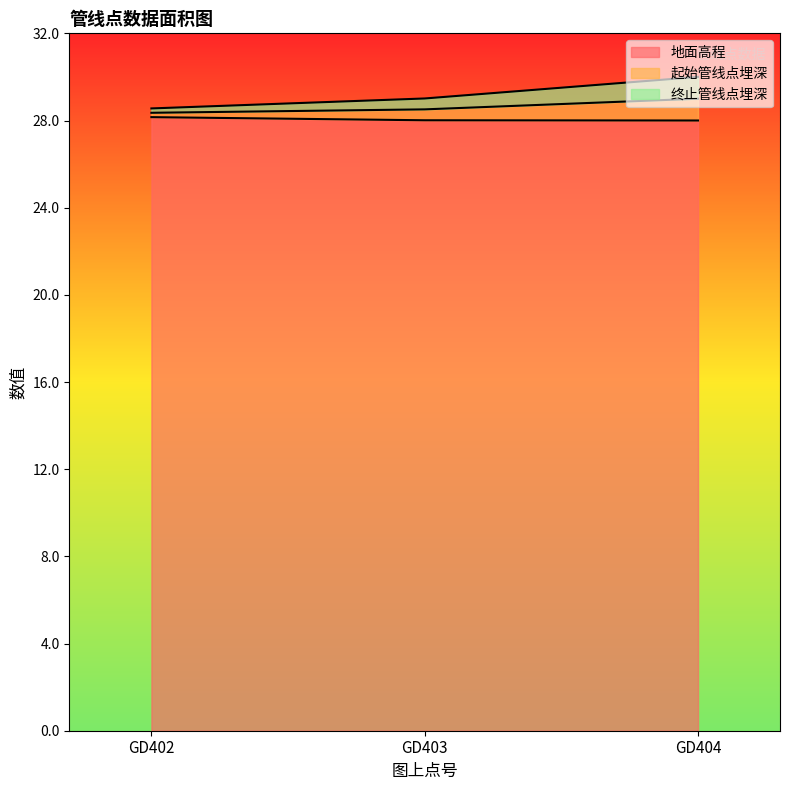

The Y坐标 series shows 50.6 at GD404. True or false?

False